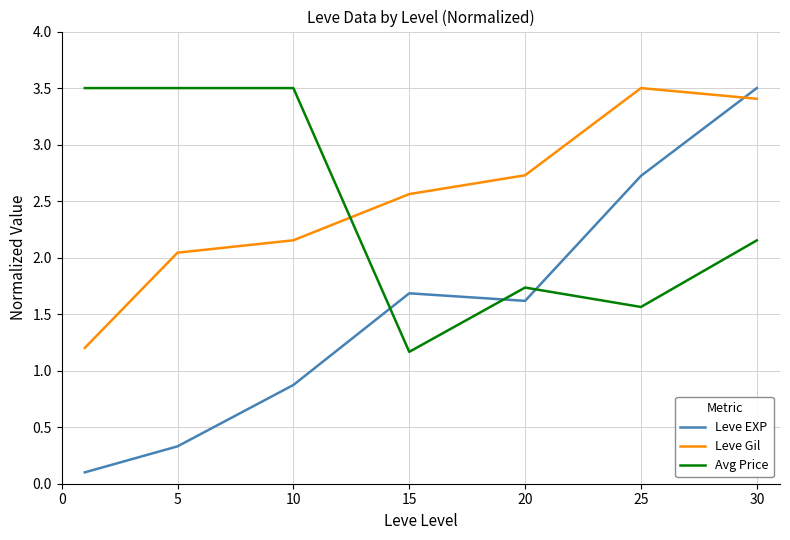

Which series has the widest spread of values?

Leve EXP